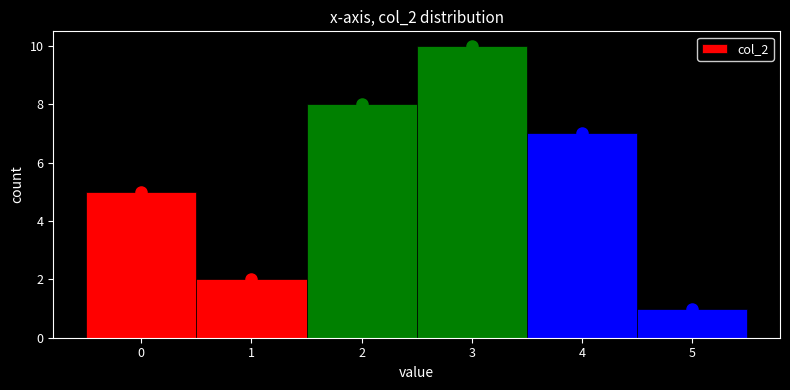

Over which range of the x-axis is the bar tallest?

2.5 to 3.5